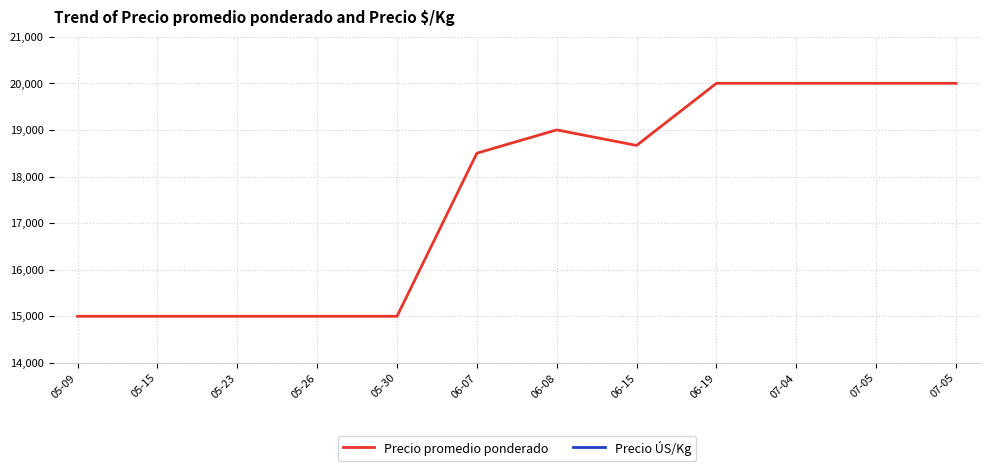

What is the average value of the Precio promedio ponderado series?

17597